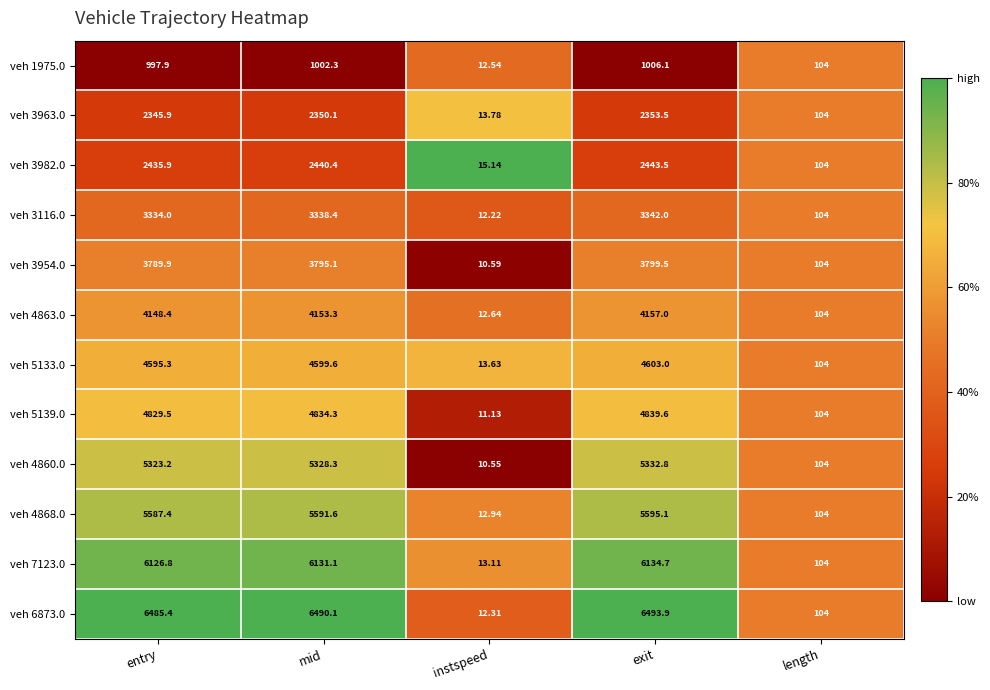

At which category does the chart reach its peak across all series?

exit